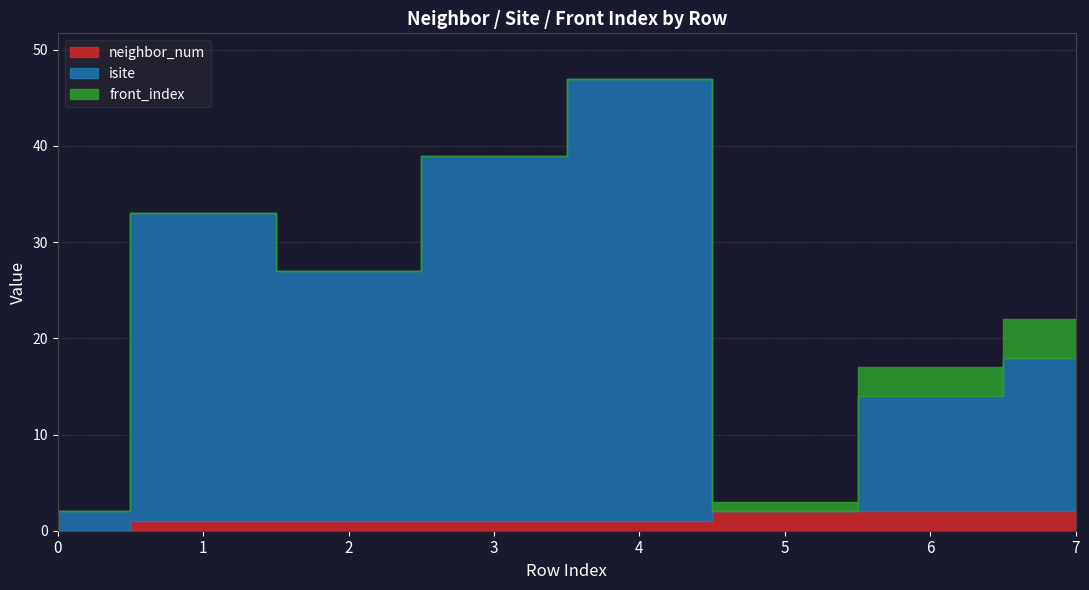

What is the average value of the isite series?

22